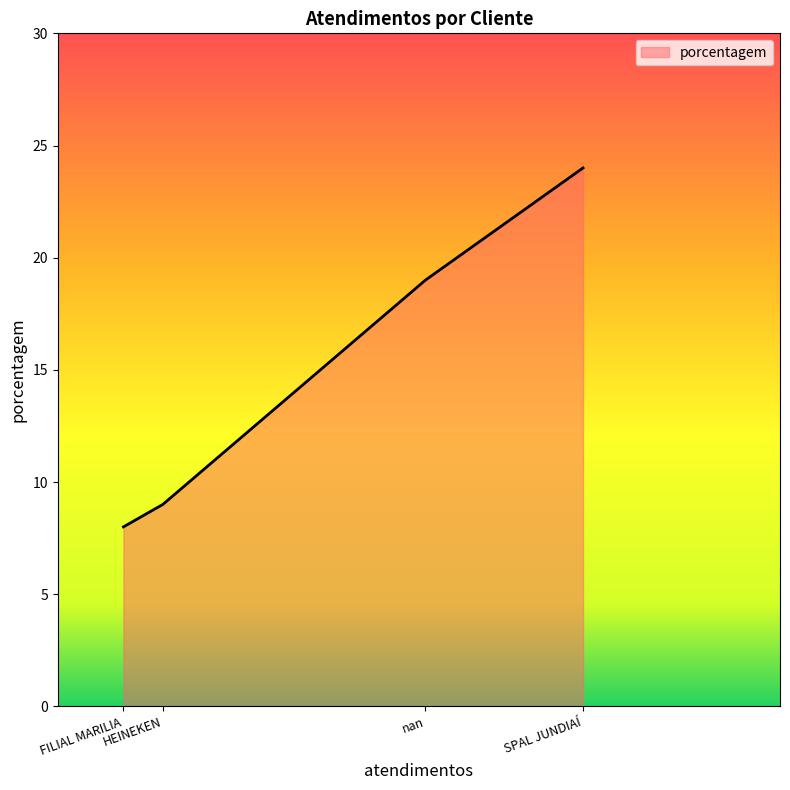

What is the minimum value shown in the chart?

8